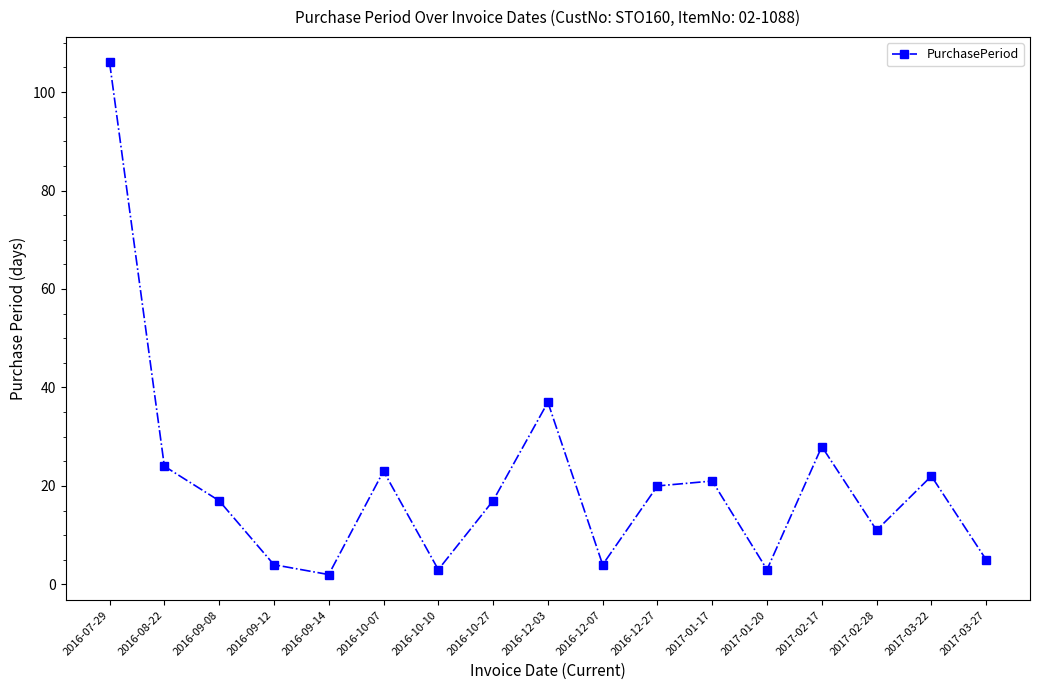

Where does the data first go above 17?

2016-07-29